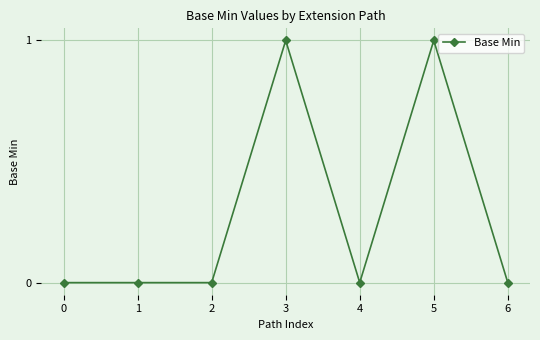

The chart shows a value of 0 at 4. True or false?

True